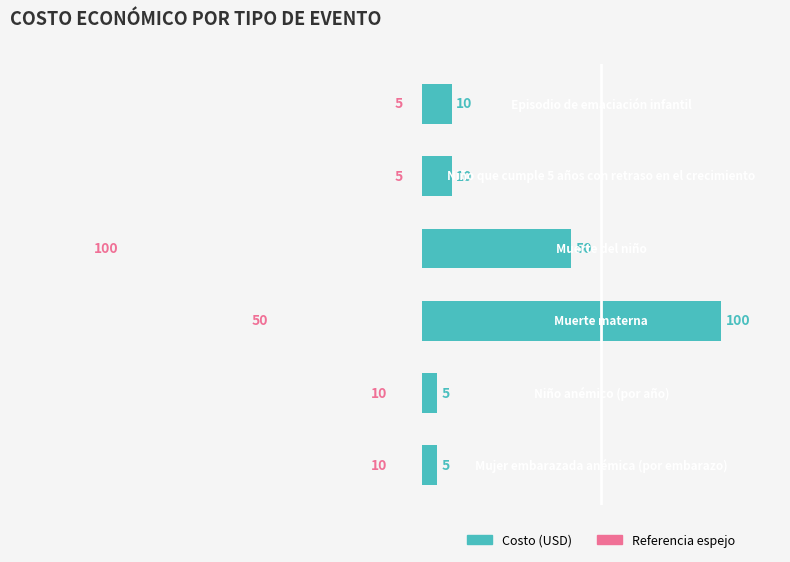

Which series changed the most between 3 and 5?

Costo (USD)